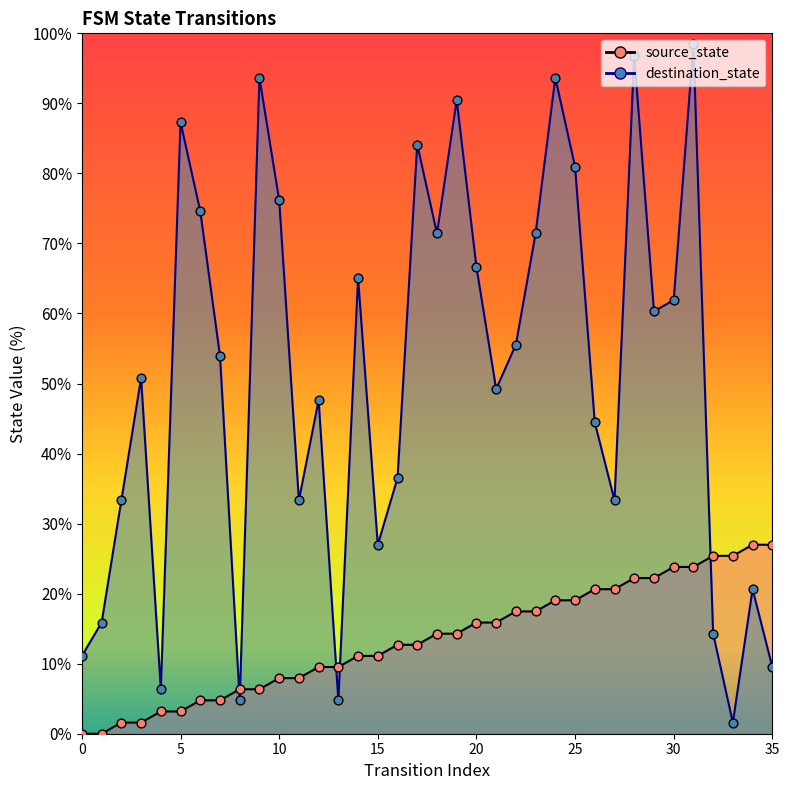

Is the value of source_state at 0 greater than the value of destination_state at 27?

No